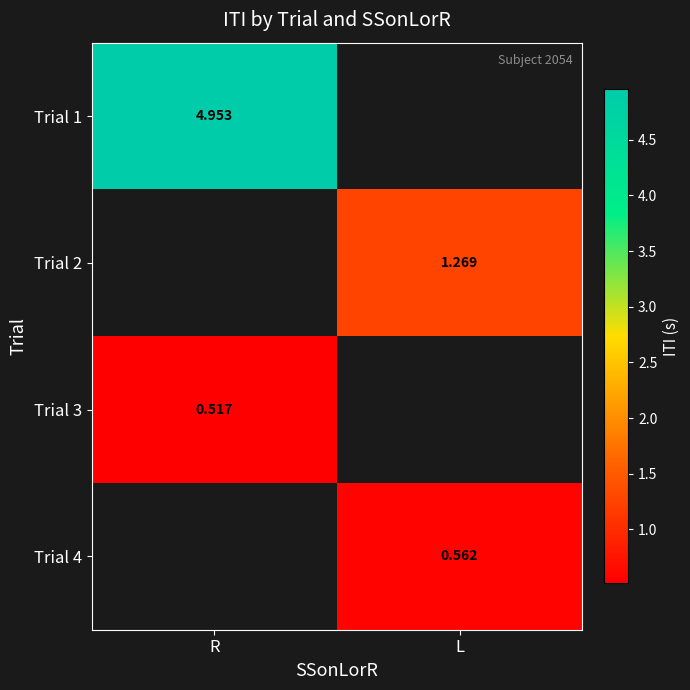

The Trial 2 series shows 1.3 at L. True or false?

True